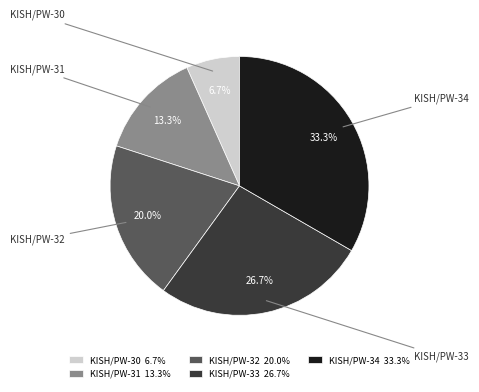

To the nearest percent, what is the average slice percentage?

20%